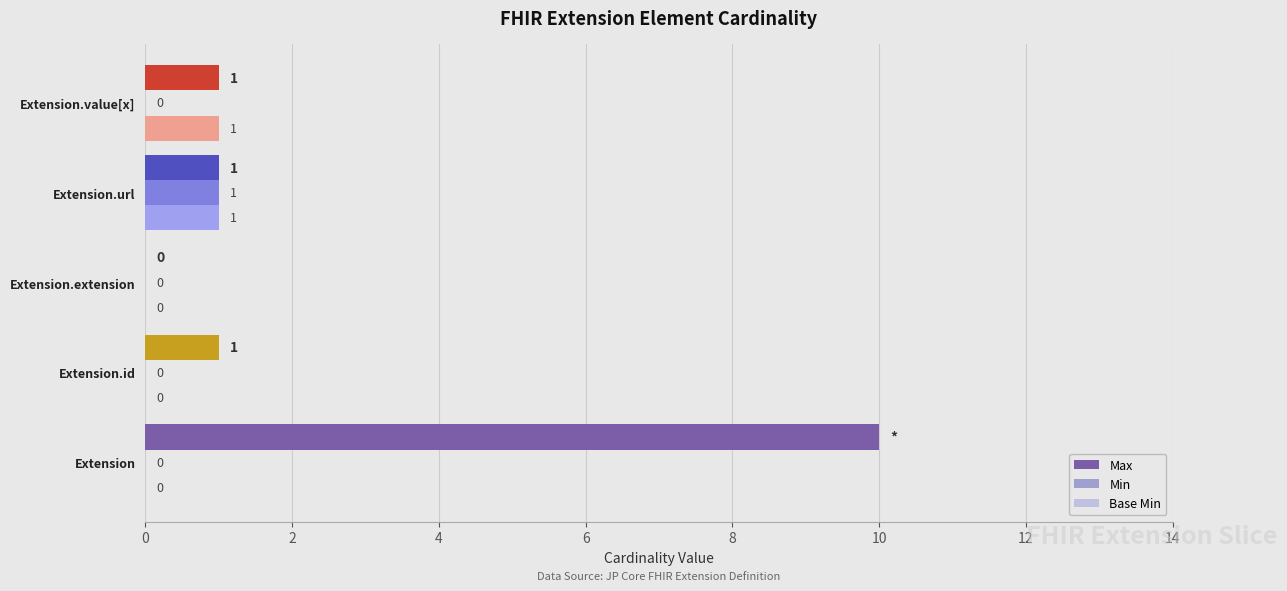

How many categories are shown in the chart?

5